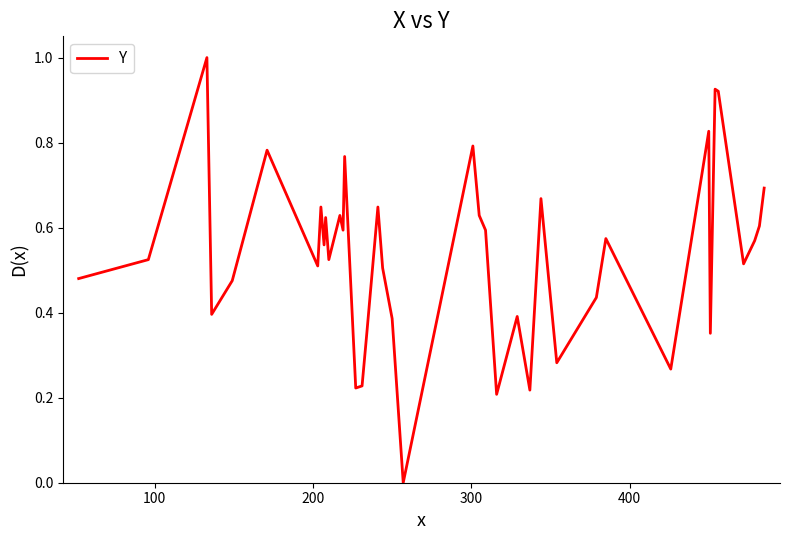

True or false: there are more than 1 points higher than both neighbors.

True